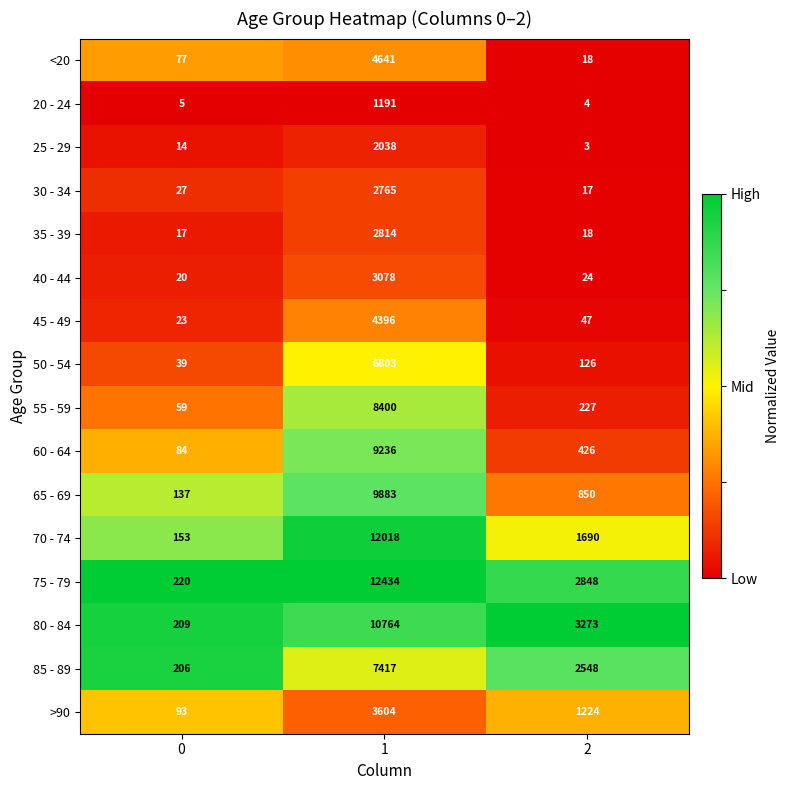

Is it true that 80 - 84 equals 10764 at 1?

True